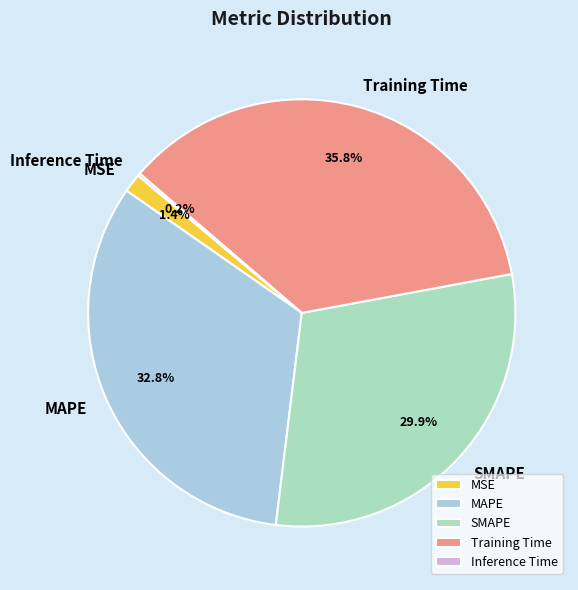

Which category has the biggest portion of the pie?

Training Time